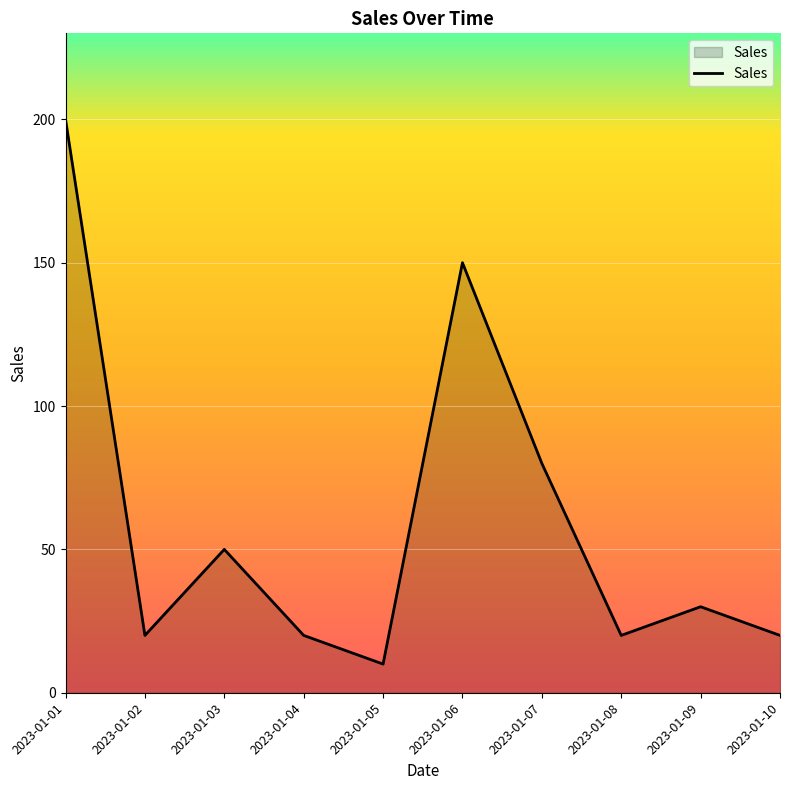

What is the sum of the values at 2023-01-10 and 2023-01-08?

40